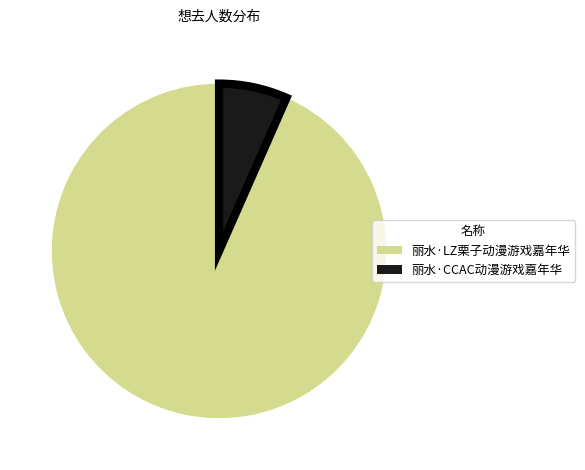

Which category has the smallest portion of the pie?

丽水·CCAC动漫游戏嘉年华